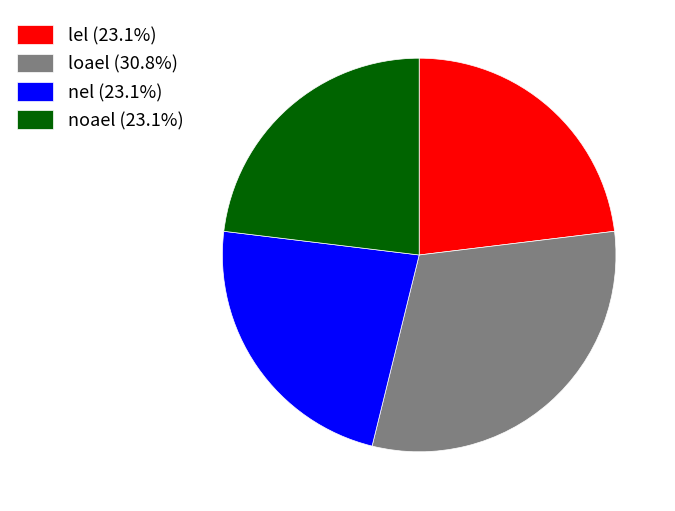

Is there any slice that represents more than half of the pie?

No